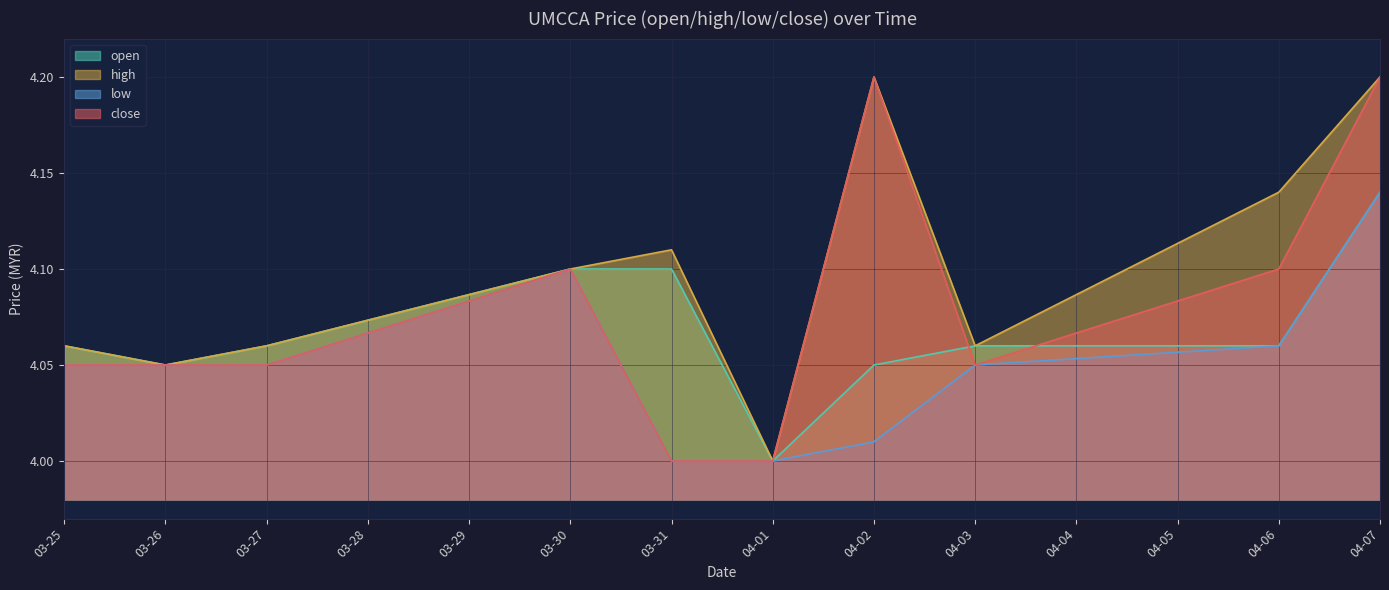

What position from the left is 03-26?

2